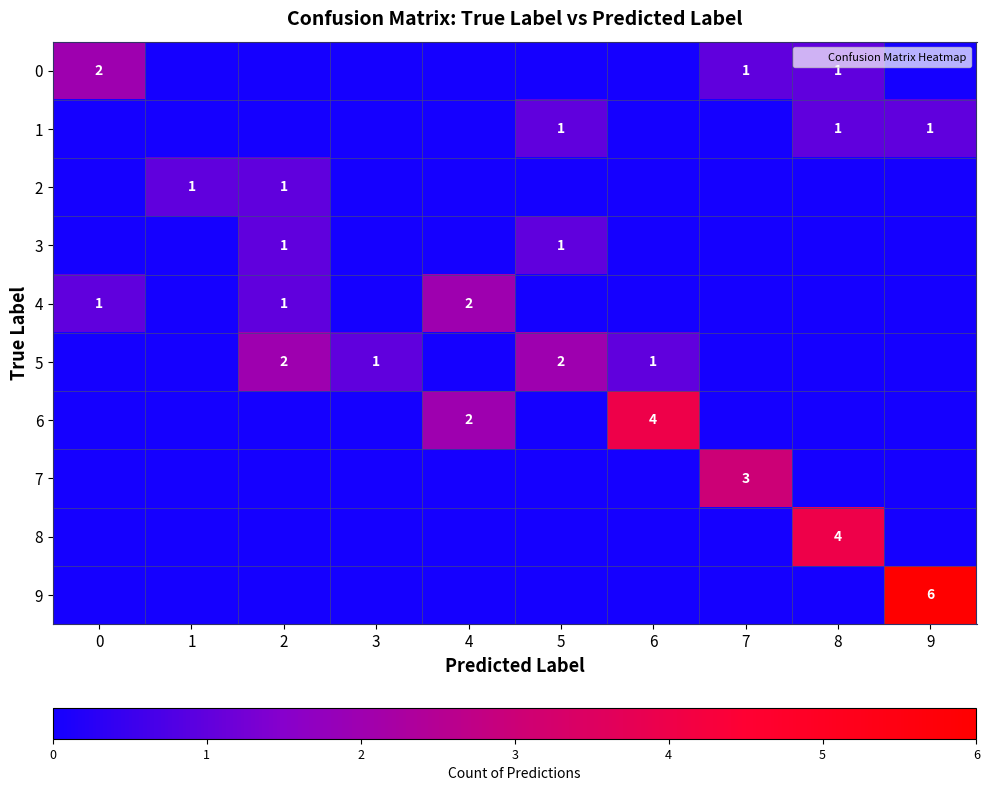

List the series in order of their peak value, lowest first.

1, 2, 3, 0, 4, 5, 7, 6, 8, 9